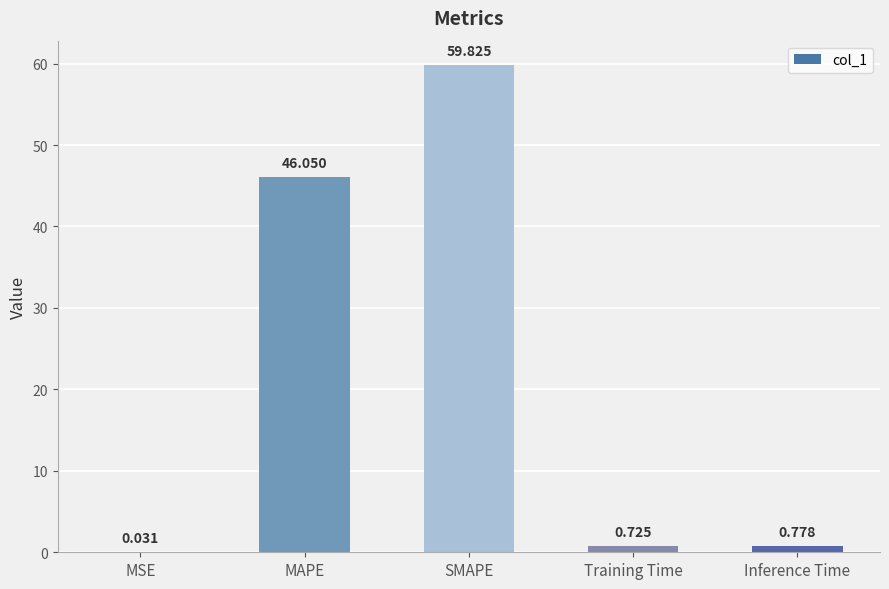

At which label is the value closest to 29?

MAPE